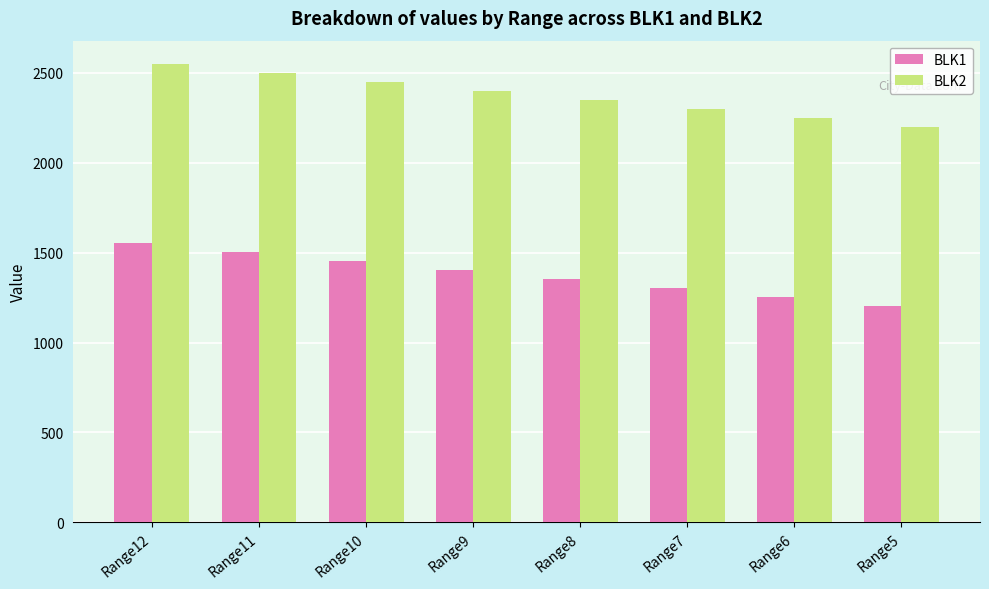

What is the average value of the BLK1 series?

1376